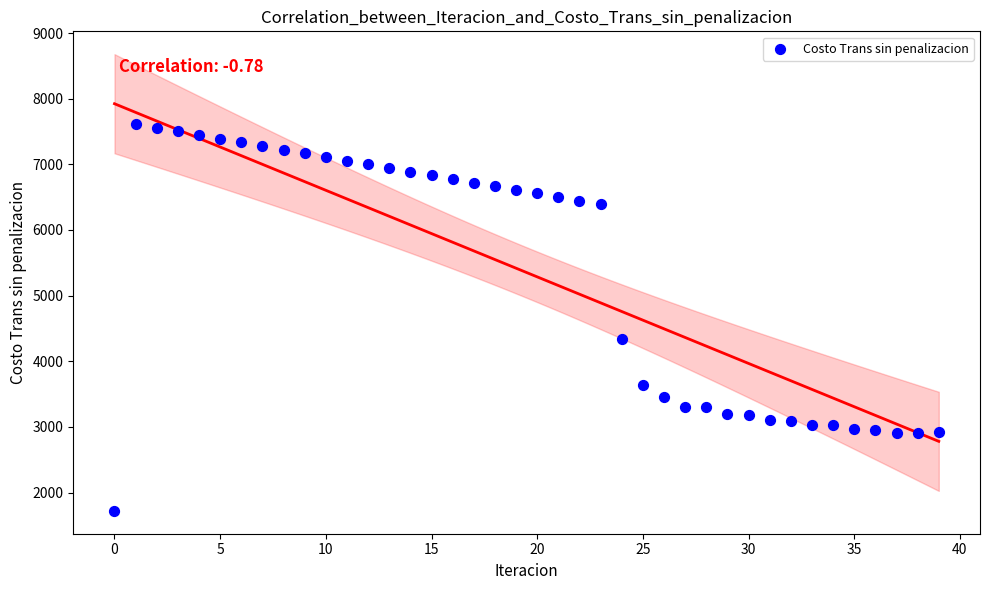

What is the range of Y values (max minus min)?

5890.8